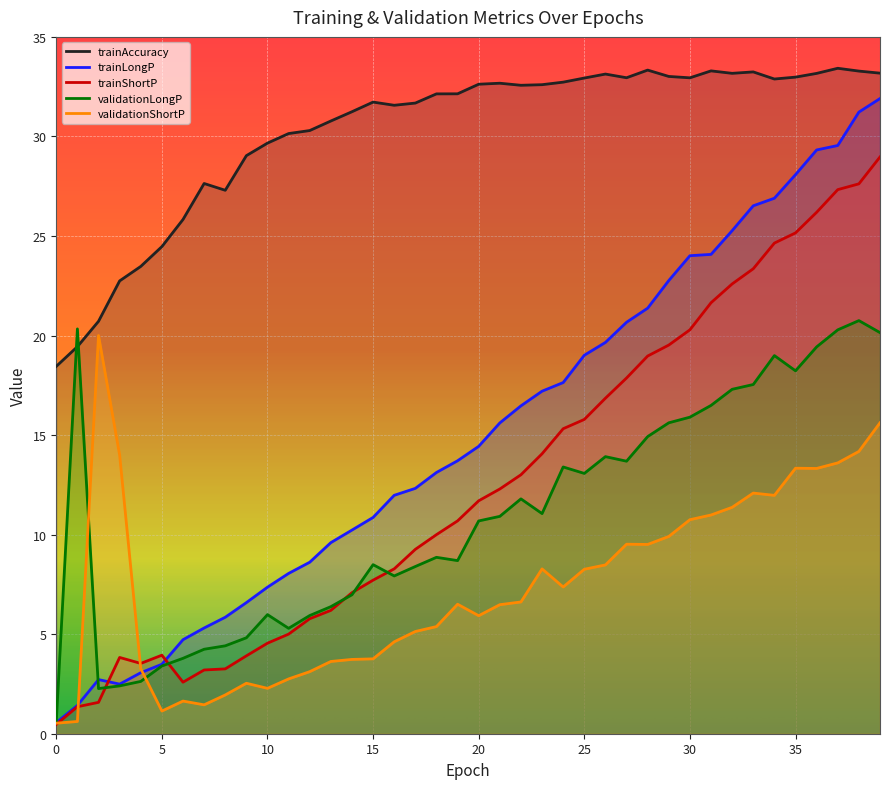

Reading left to right, what are all the values shown in this chart?

trainAccuracy: 18.5	19.4	20.7	22.7	23.5	24.5	25.8	27.6	27.3	29.0	29.7	30.1	30.3	30.8	31.2	31.7	31.6	31.7	32.1	32.1	32.6	32.7	32.6	32.6	32.7	32.9	33.1	32.9	33.3	33.0	32.9	33.3	33.2	33.2	32.9	33.0	33.2	33.4	33.3	33.2
trainLongP: 0.6	1.4	2.7	2.5	3.1	3.5	4.7	5.3	5.8	6.6	7.4	8.1	8.6	9.6	10.2	10.9	12.0	12.3	13.1	13.7	14.4	15.6	16.5	17.2	17.6	19.0	19.7	20.7	21.4	22.8	24.0	24.1	25.3	26.5	26.9	28.1	29.3	29.5	31.2	31.9
trainShortP: 0.5	1.4	1.6	3.8	3.5	3.9	2.6	3.2	3.3	3.9	4.5	5.0	5.8	6.2	7.1	7.7	8.3	9.3	10.0	10.7	11.7	12.3	13.0	14.1	15.3	15.8	16.9	17.9	19.0	19.5	20.3	21.6	22.6	23.4	24.6	25.2	26.2	27.3	27.6	29.0
validationLongP: 0.6	20.3	2.3	2.4	2.6	3.4	3.8	4.2	4.4	4.8	6.0	5.3	5.9	6.4	7.0	8.5	7.9	8.4	8.9	8.7	10.7	10.9	11.8	11.1	13.4	13.1	13.9	13.7	14.9	15.6	15.9	16.5	17.3	17.5	19.0	18.2	19.4	20.3	20.8	20.1
validationShortP: 0.5	0.6	20.0	14.0	3.3	1.1	1.6	1.5	1.9	2.5	2.3	2.8	3.1	3.6	3.7	3.8	4.6	5.1	5.4	6.5	5.9	6.5	6.6	8.3	7.4	8.3	8.5	9.5	9.5	9.9	10.8	11.0	11.4	12.1	12.0	13.3	13.3	13.6	14.2	15.6